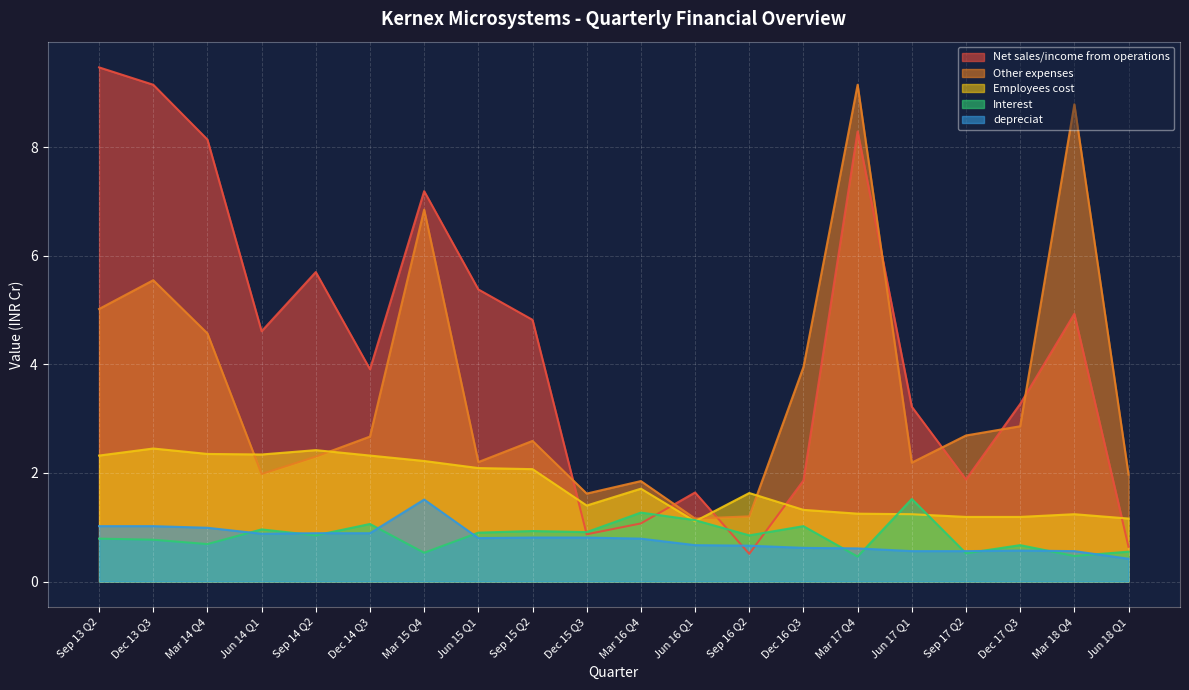

True or false: depreciat and Other expenses intersect in this chart.

False